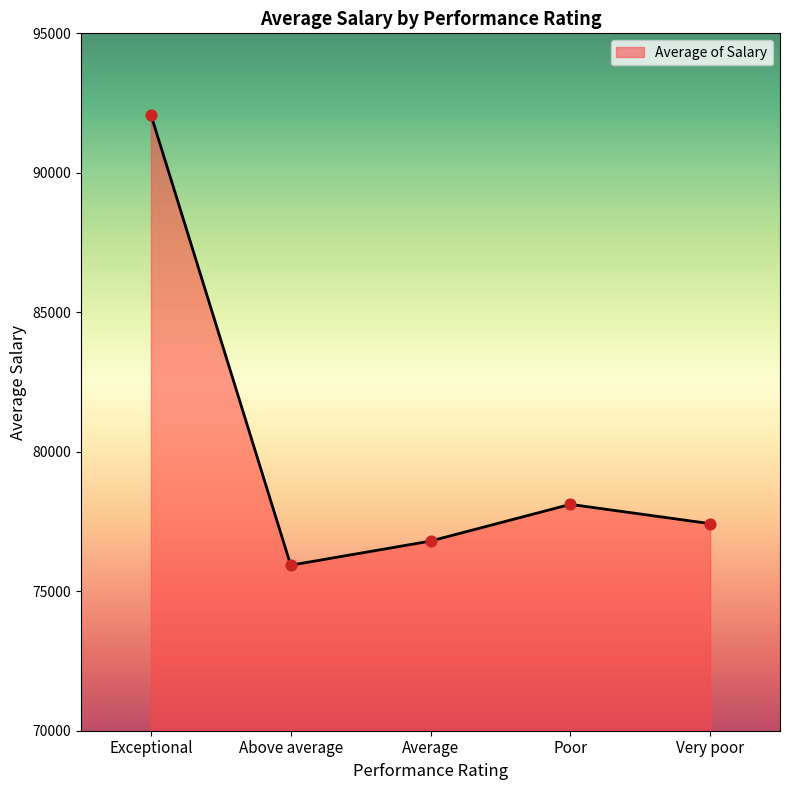

Between Very poor and Average, which is larger?

Very poor